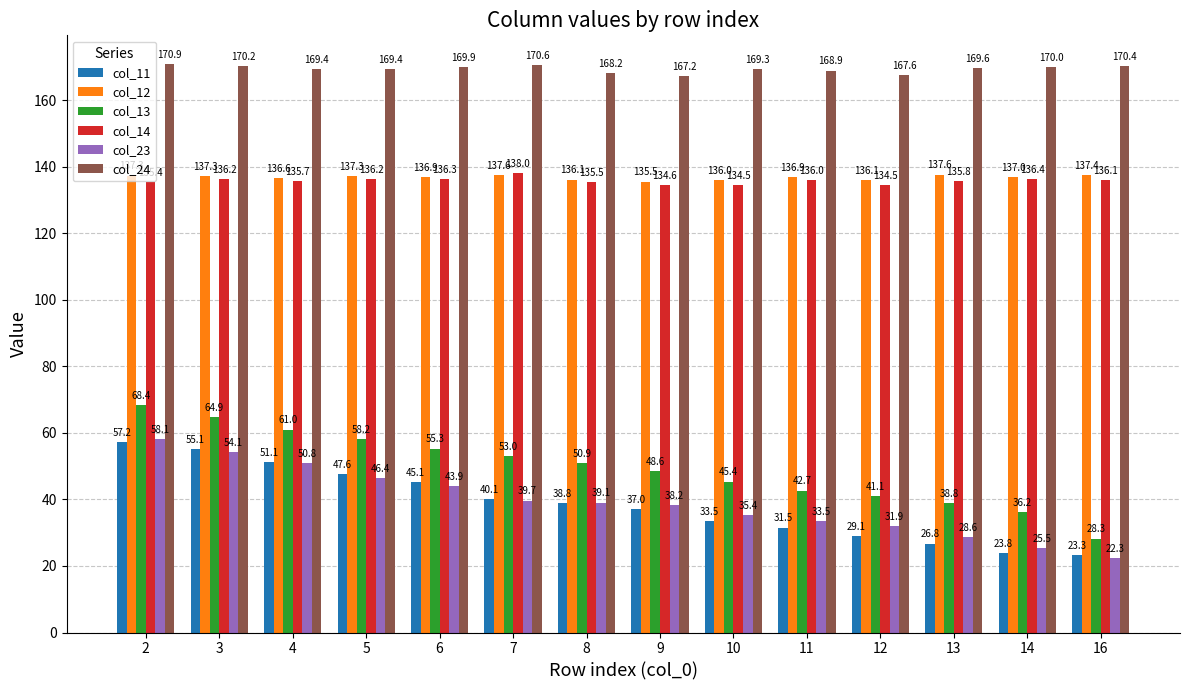

At which label does col_23 first exceed 39?

2